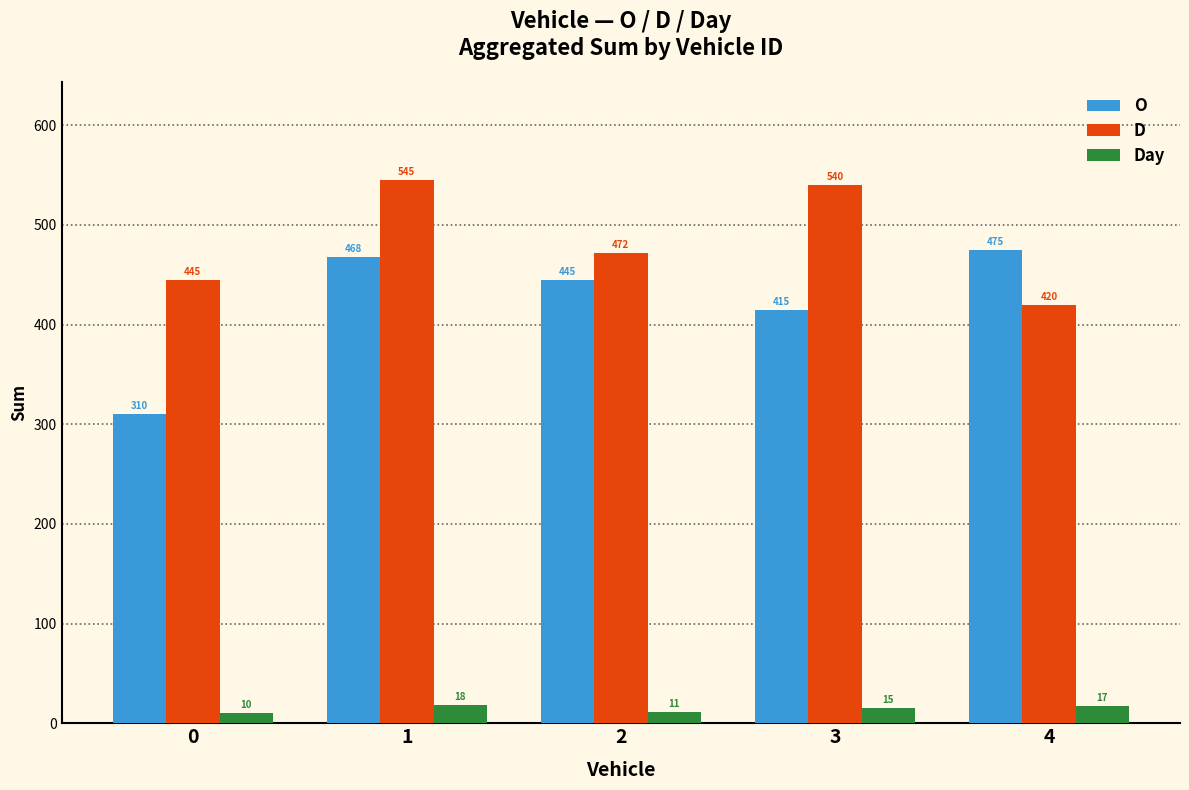

How many Day values are between 11 and 17?

3